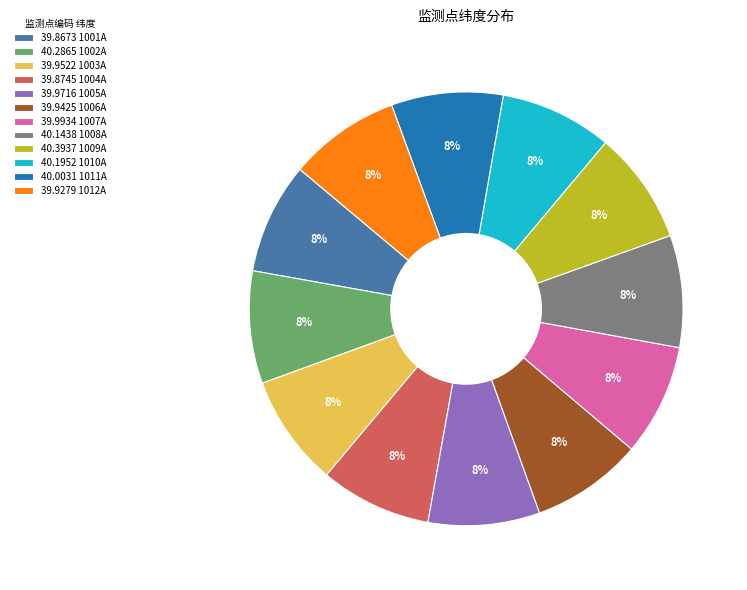

To the nearest percent, what is the average slice percentage?

8%